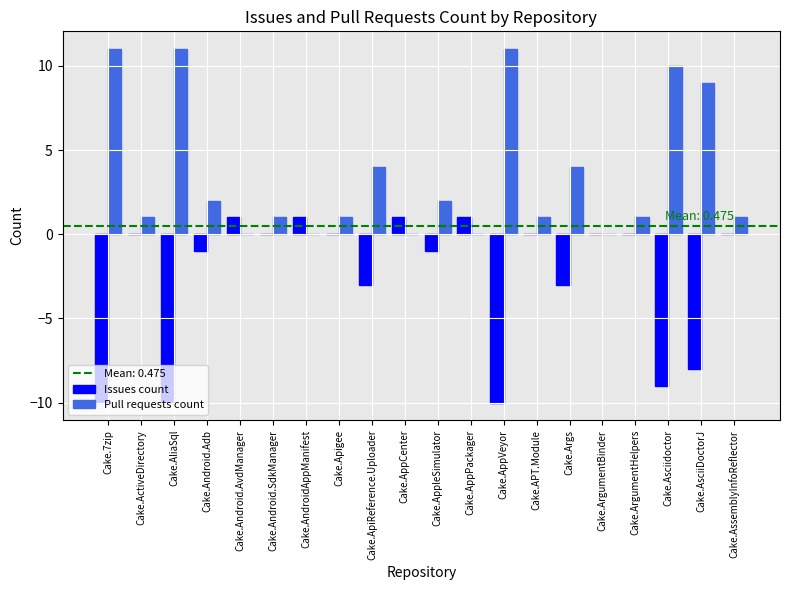

The Issues count series shows -2 at Cake.Android.Adb. True or false?

False